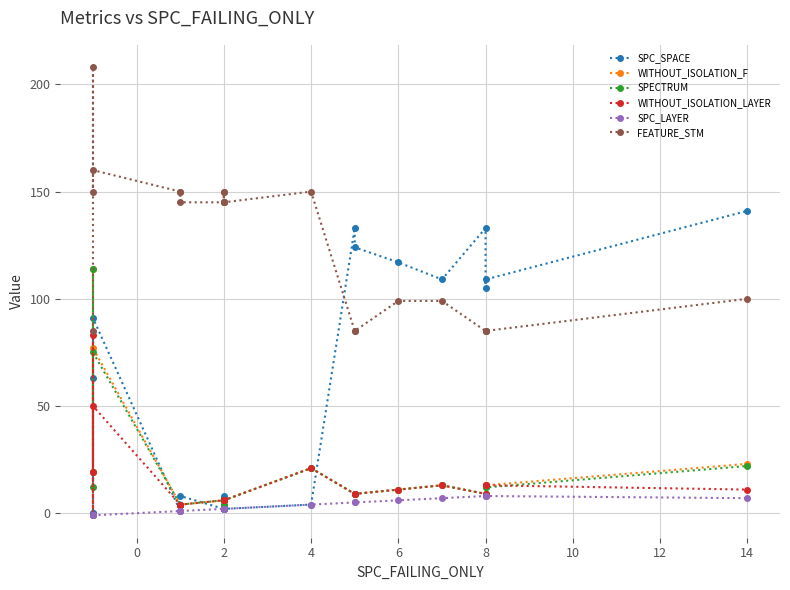

What is the sum of all WITHOUT_ISOLATION_F values?

378